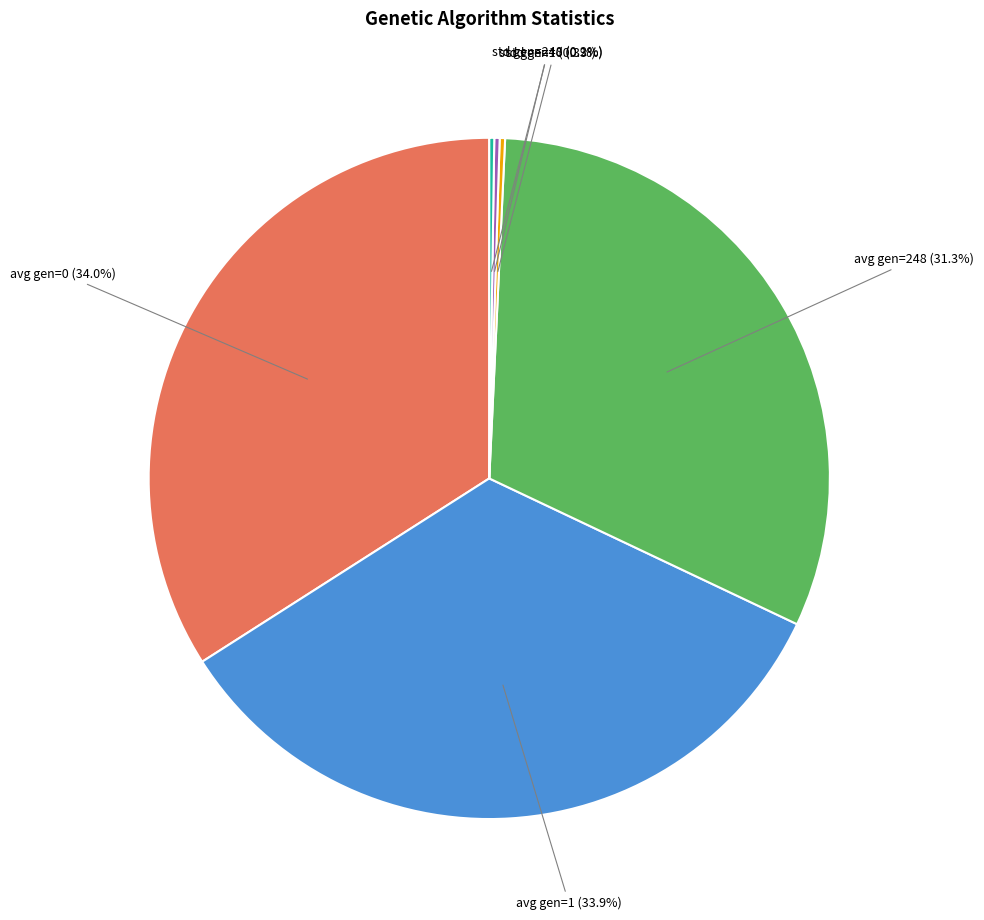

Does any single category account for the majority?

No